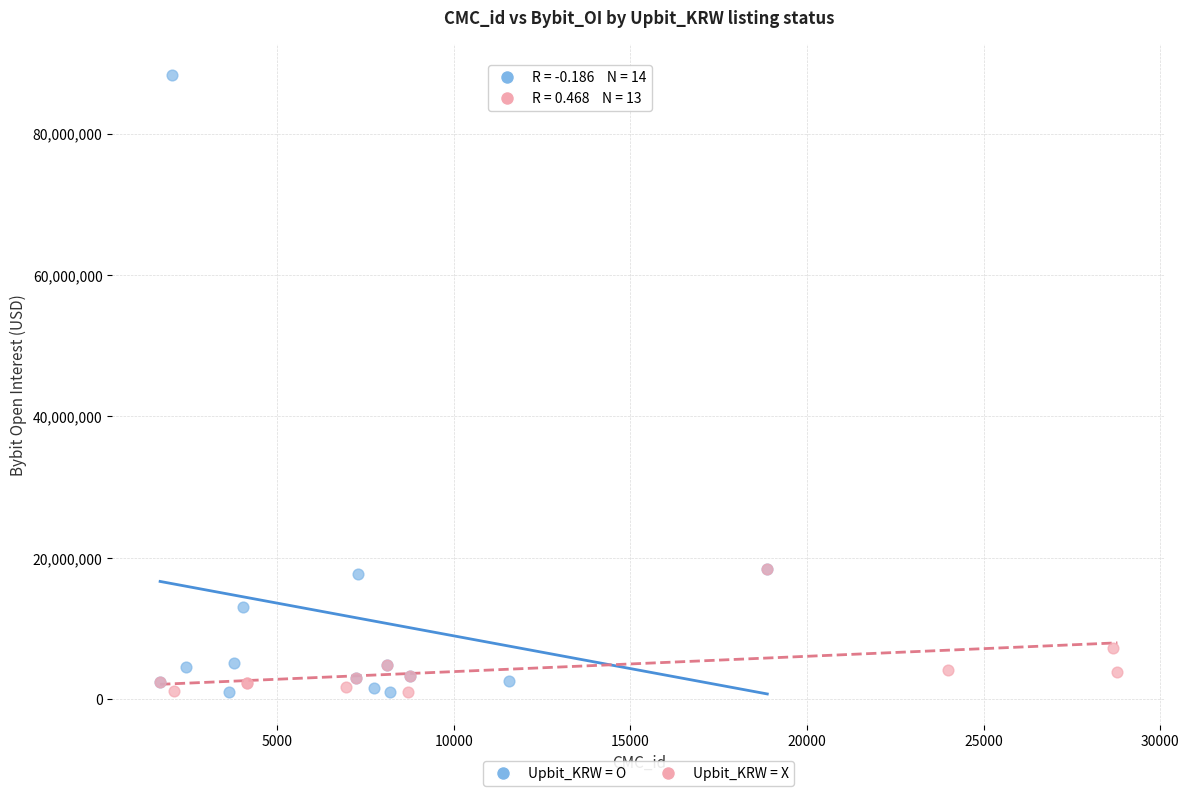

Which series has the largest Y range (max minus min)?

Upbit_KRW = O